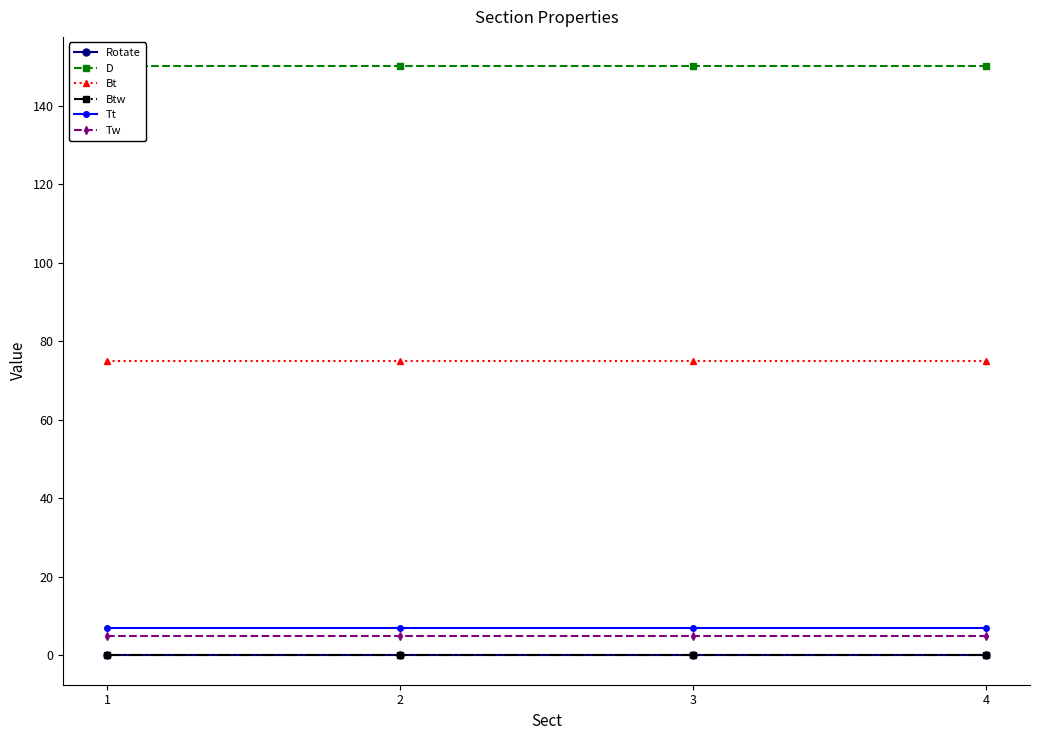

True or false: Btw has a value of 0 at 3.

True